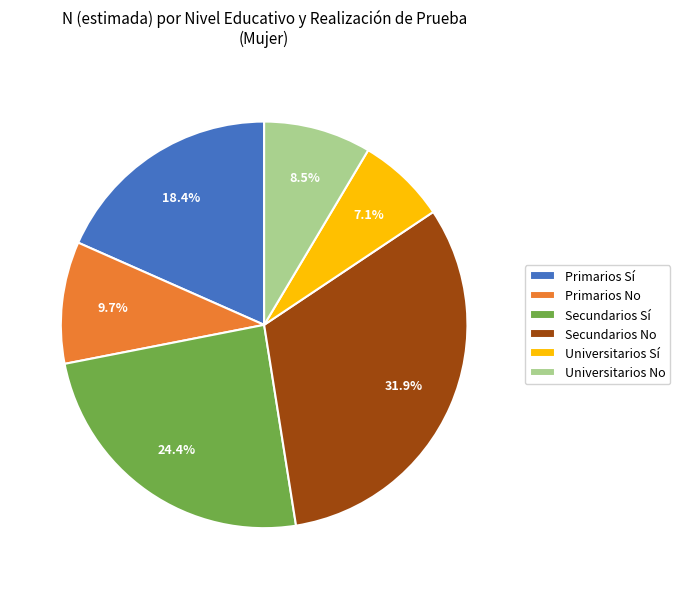

To the nearest percent, what portion does Secundarios No represent?

32%